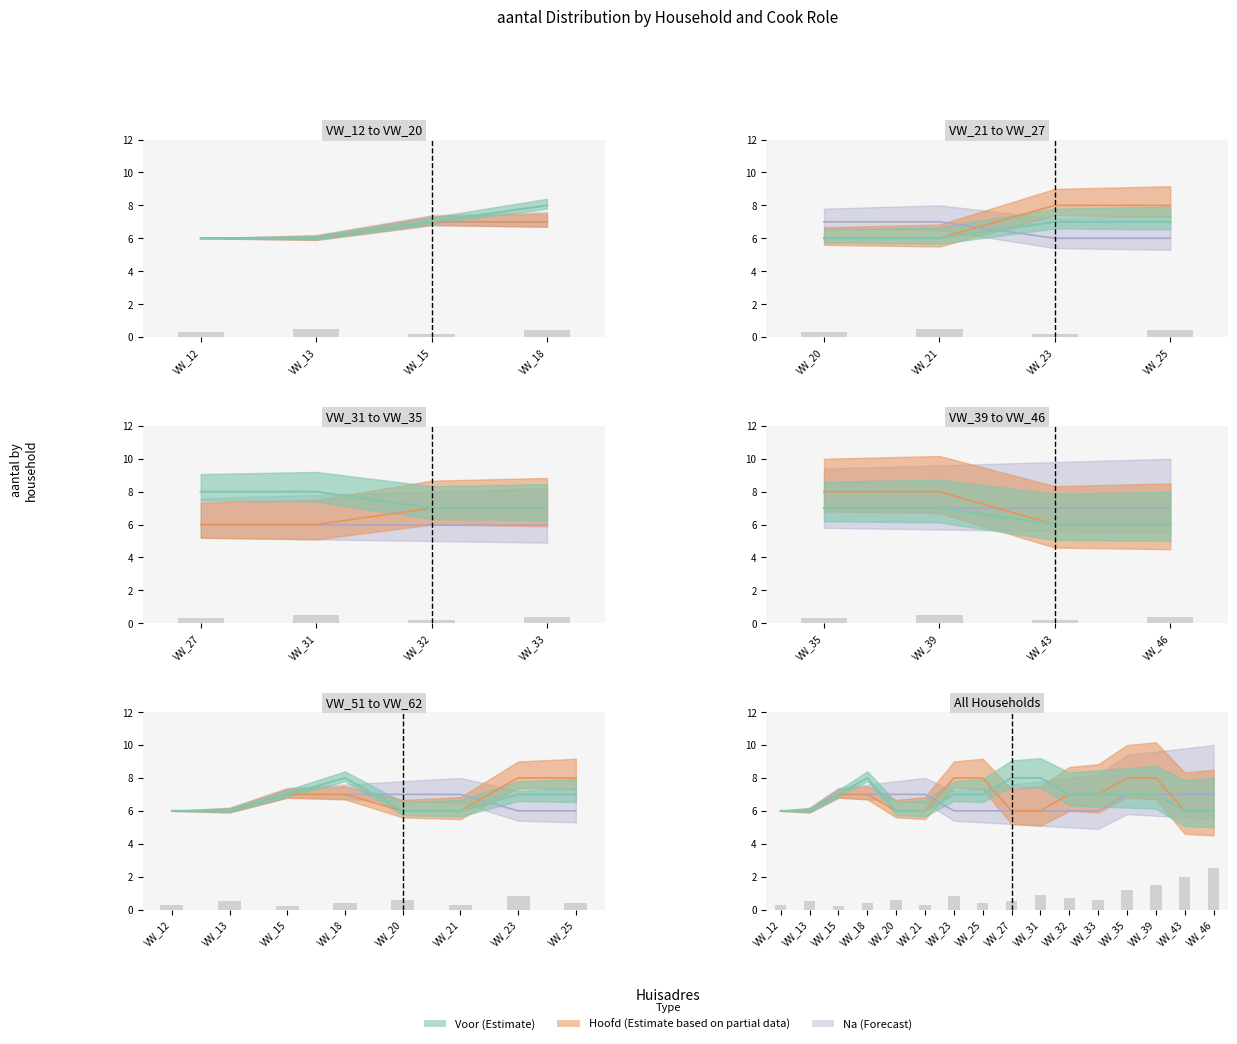

How many Voor values are between 6 and 7?

13